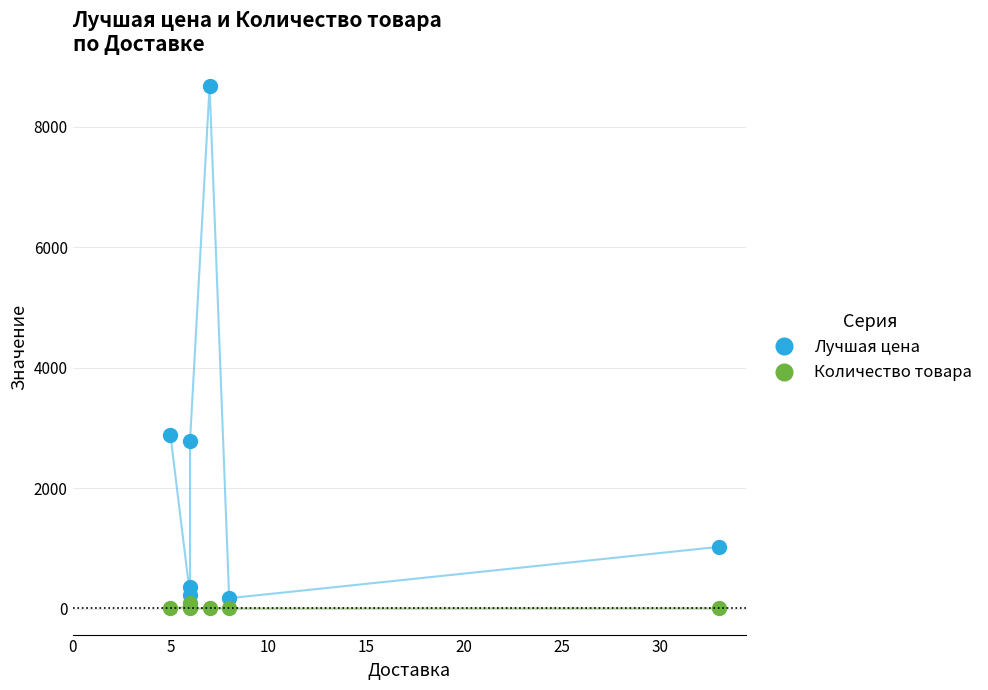

At how many categories does at least one series exceed 1927?

3